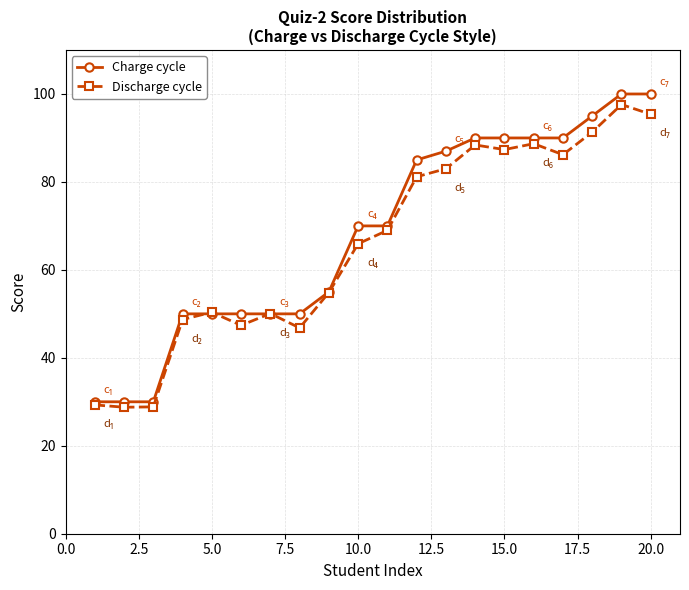

What is the label of the 17th point from the left?

16